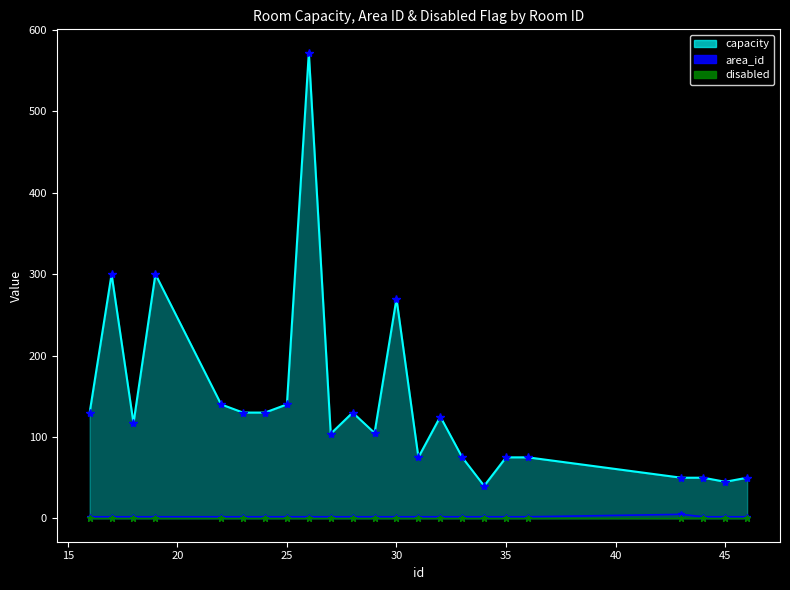

How many data points does each series have?

23